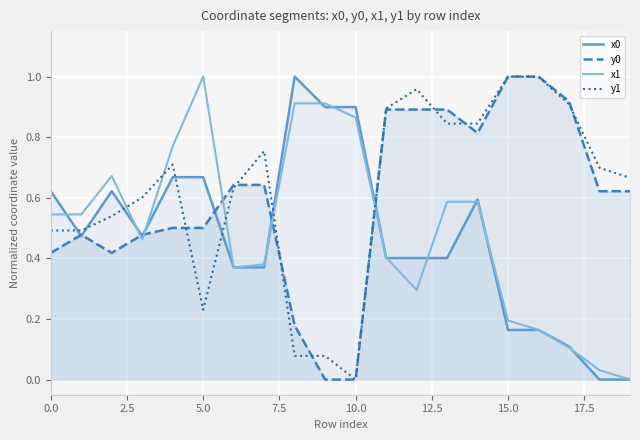

The value of y0 at 11 is 0.2. True or false?

False